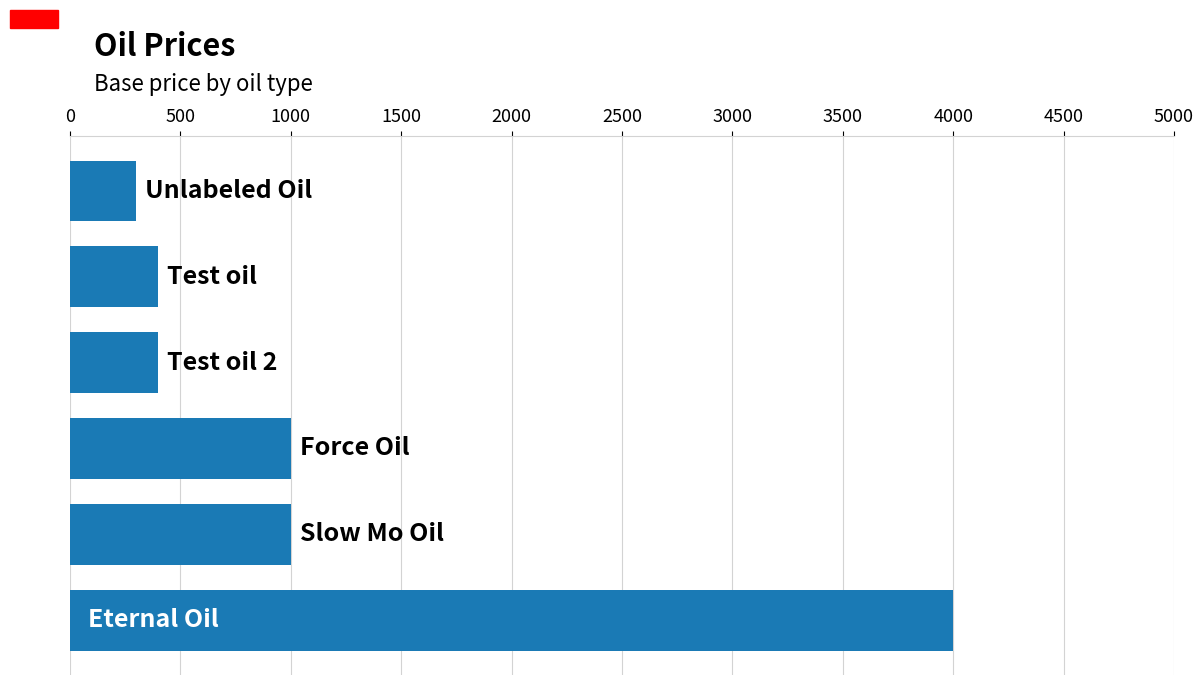

Reading bottom to top, what are all the values shown in this chart?

4000	1000	1000	400	400	300